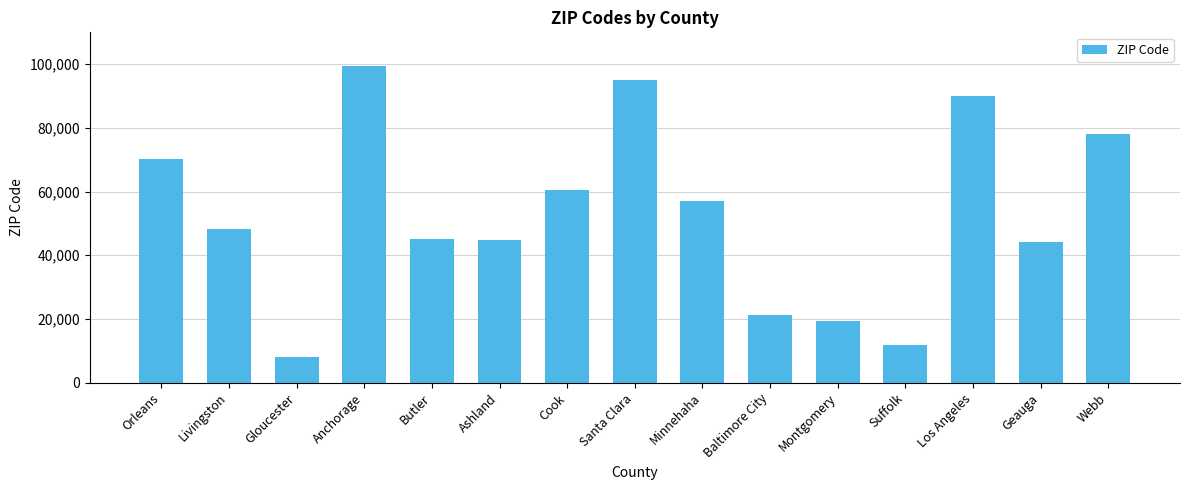

The value at Webb is 40381. True or false?

False